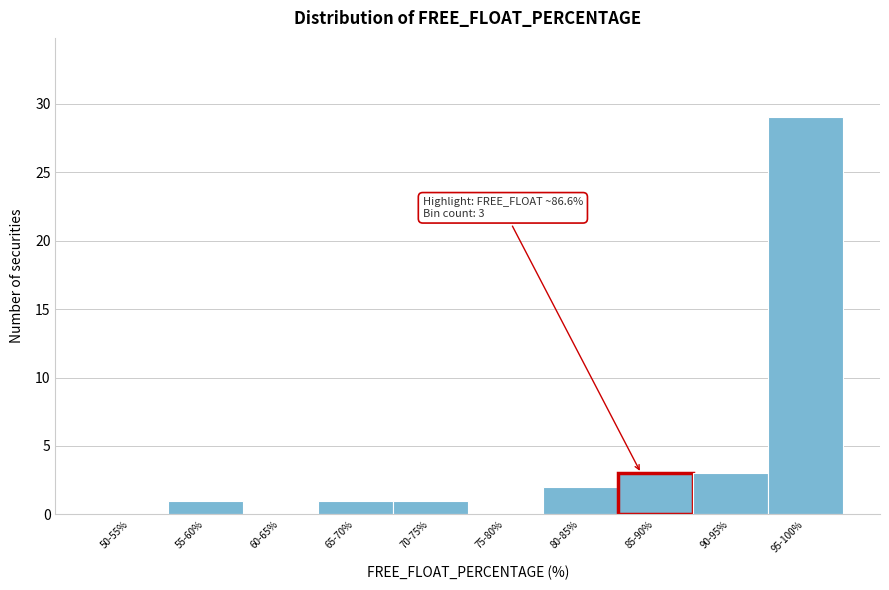

Reading right to left, what are all the values shown in this chart?

95-100%=29	90-95%=3	85-90%=3	80-85%=2	75-80%=0	70-75%=1	65-70%=1	60-65%=0	55-60%=1	50-55%=0